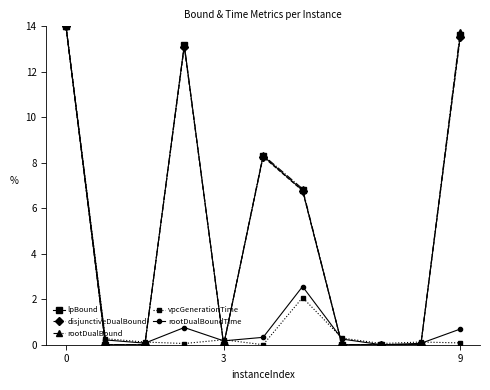

What is the maximum value shown in the chart?

14.0